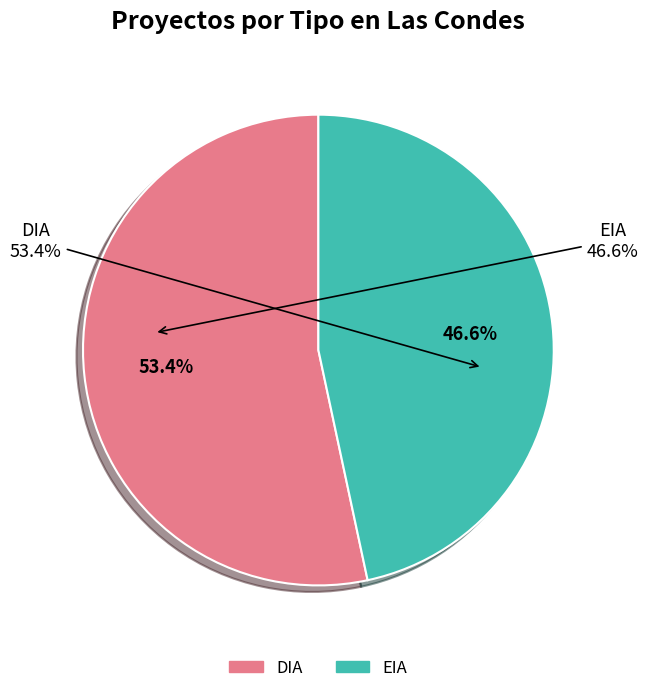

What is the majority slice?

DIA